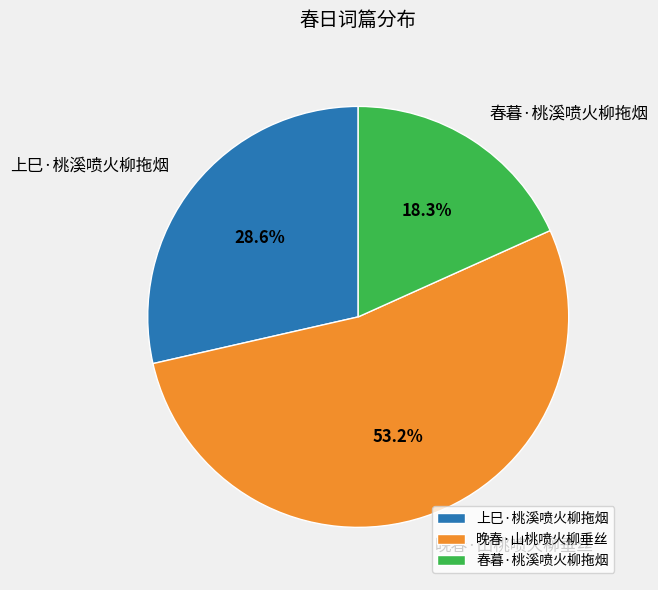

Which slice is the largest?

晚春·山桃喷火柳垂丝